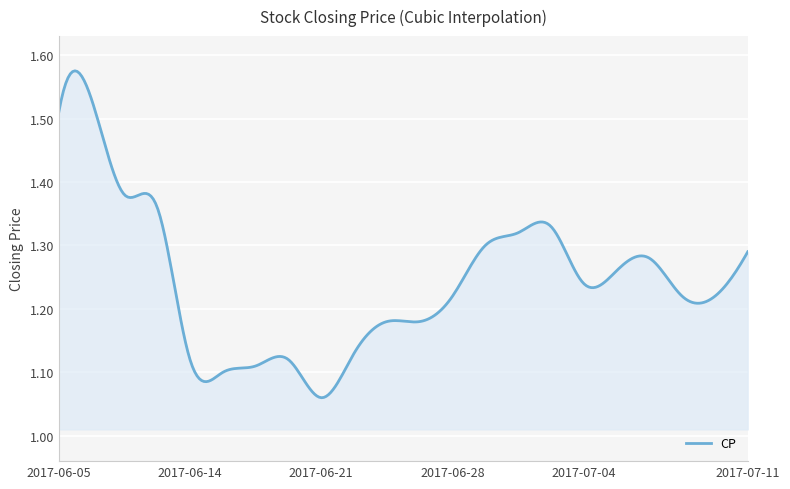

At which category does the chart reach its minimum across all series?

2017-06-21